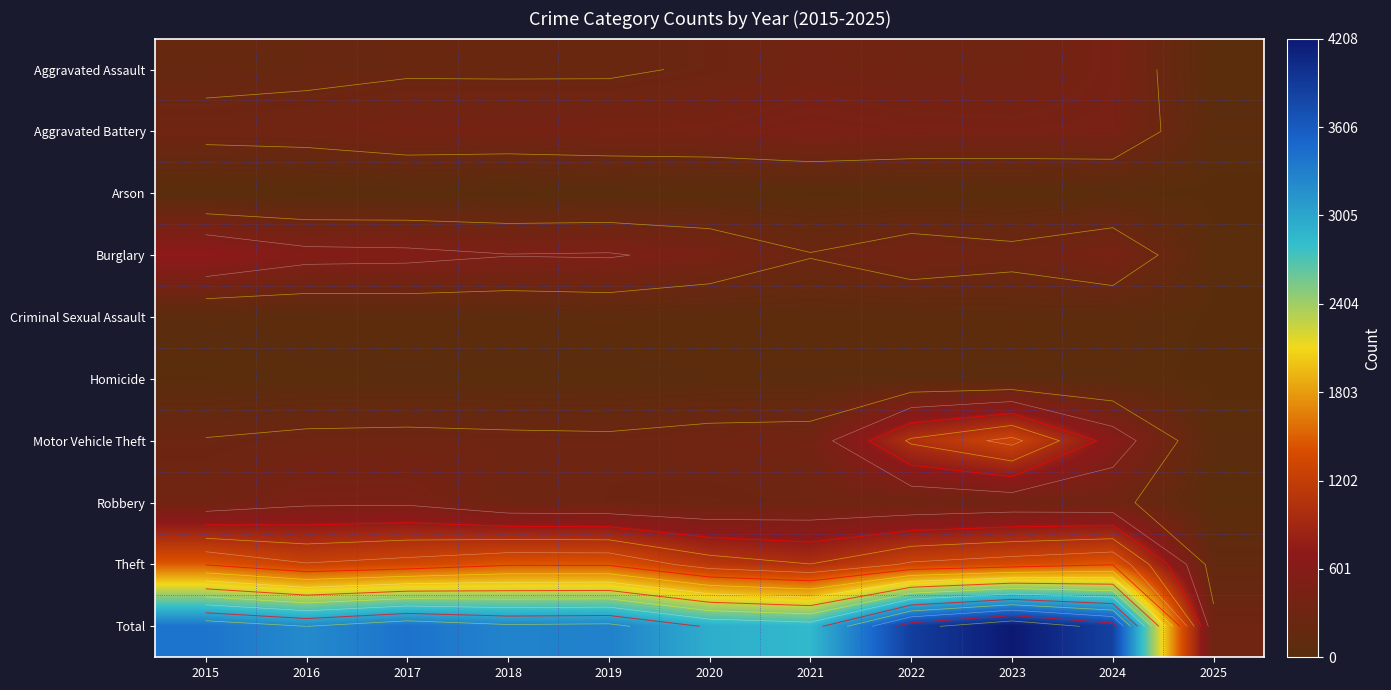

Which has a higher value, 2022 or 2019?

2022